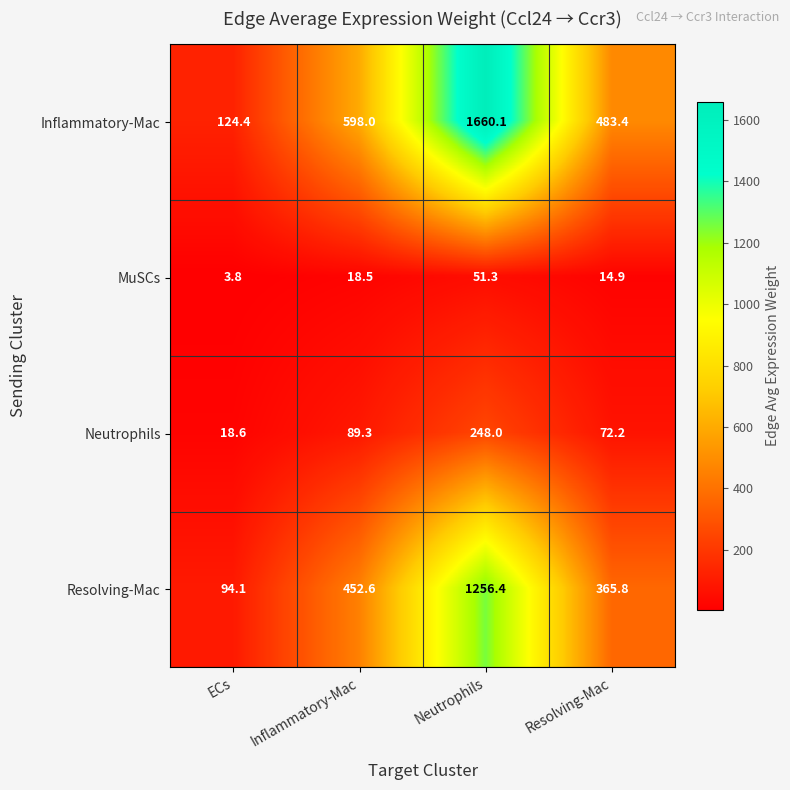

At which label does Resolving-Mac first exceed 452?

Inflammatory-Mac